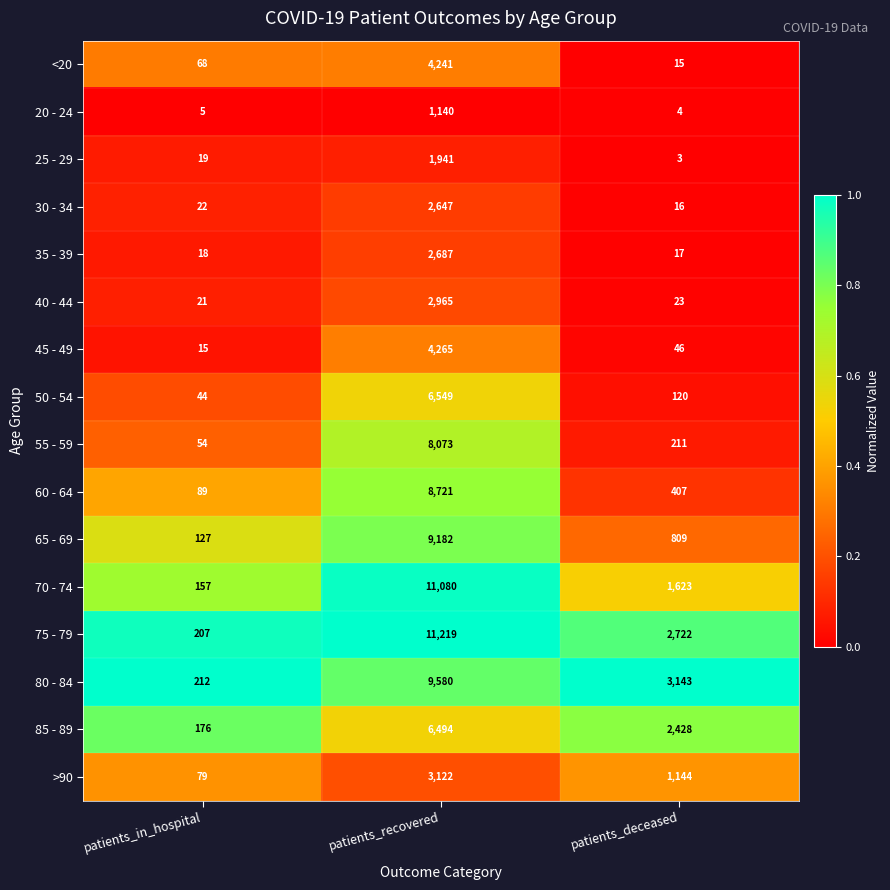

What is the lowest value of the 65 - 69 series?

127